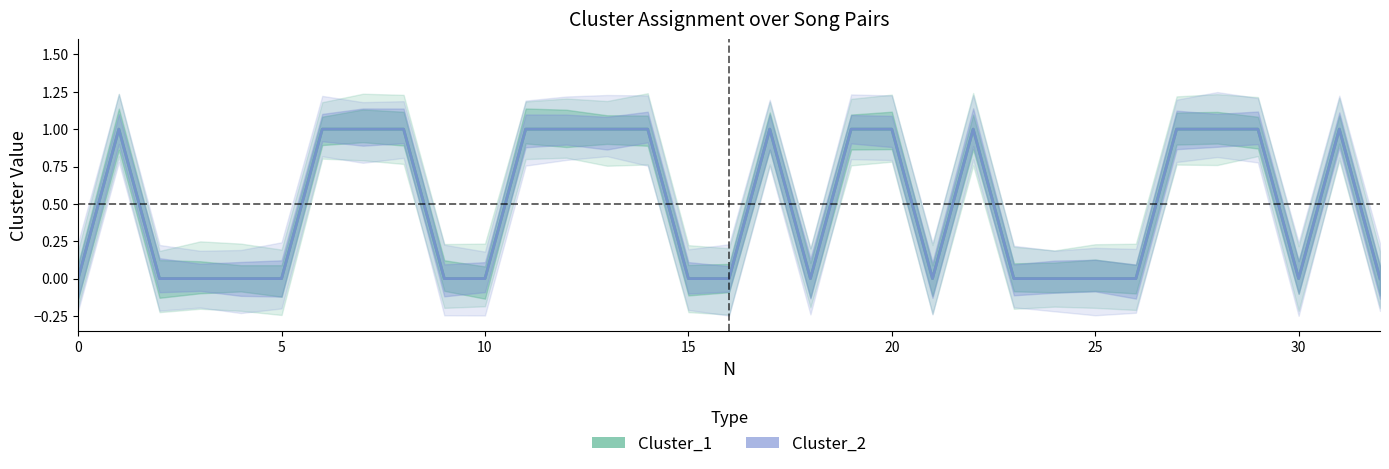

Is this an area chart (filled region under the line)?

No